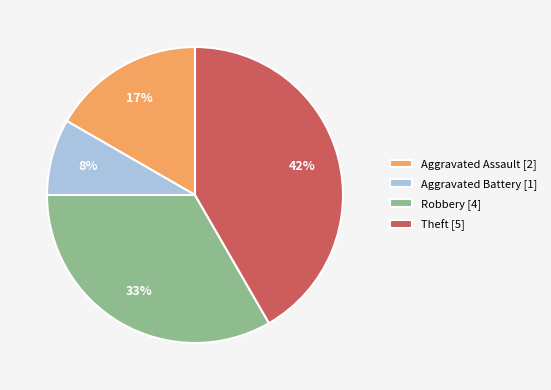

Which slice is the smallest?

Aggravated Battery [1]